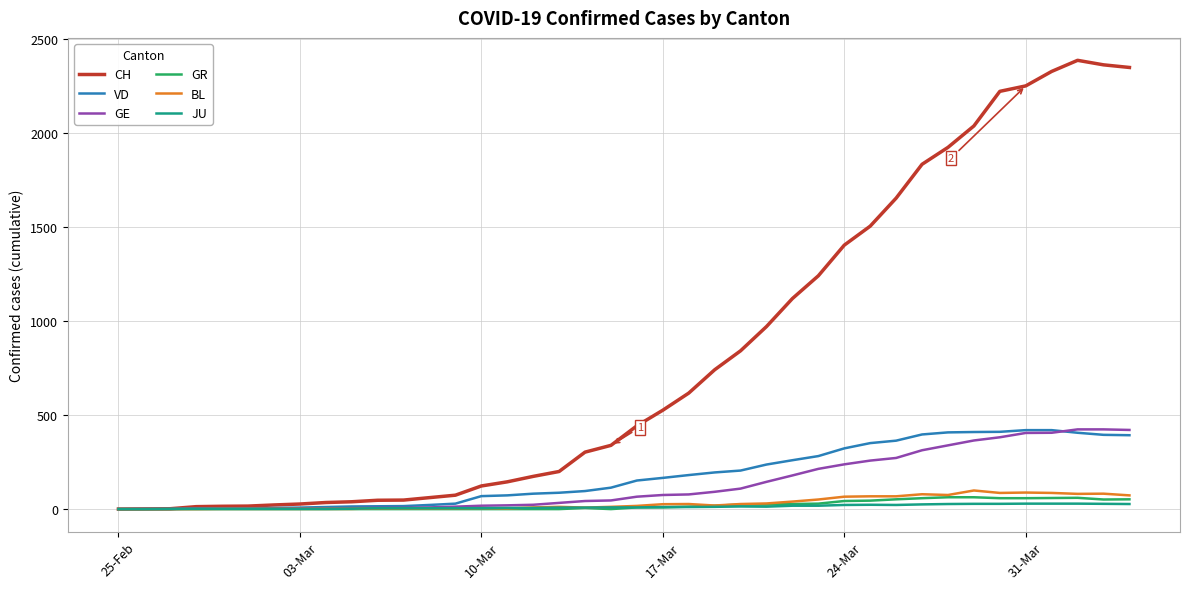

Which series has the largest range (max minus min)?

CH